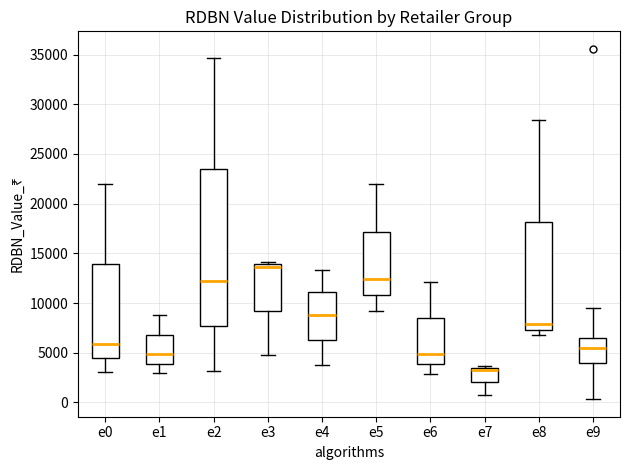

Where is the lower edge of the box for e6 on the y-axis? The values are not printed on the chart, so give them approximately, as read against the axis.

4000